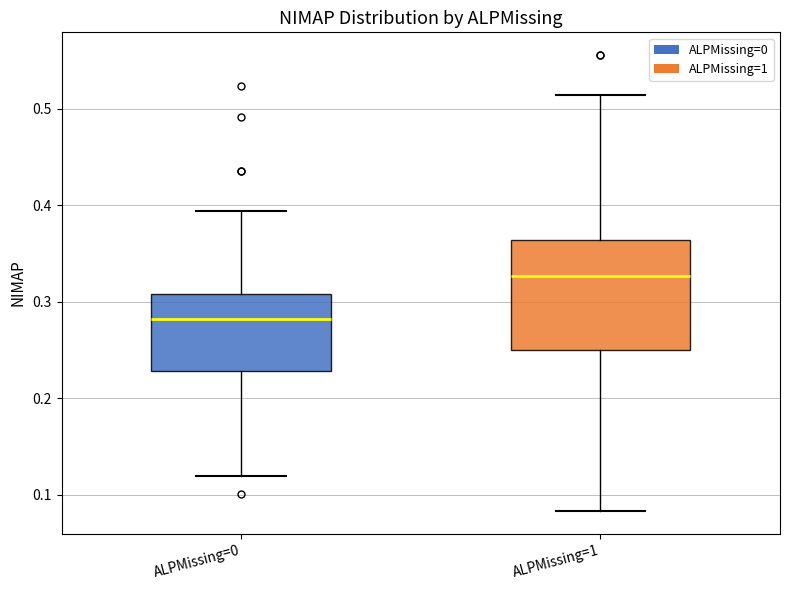

Where is the upper edge of the box for ALPMissing=1 on the y-axis? The values are not printed on the chart, so give them approximately, as read against the axis.

0.36